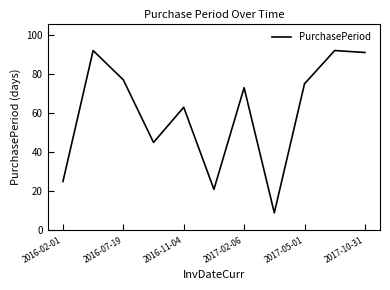

What is the difference between the maximum and minimum values?

83